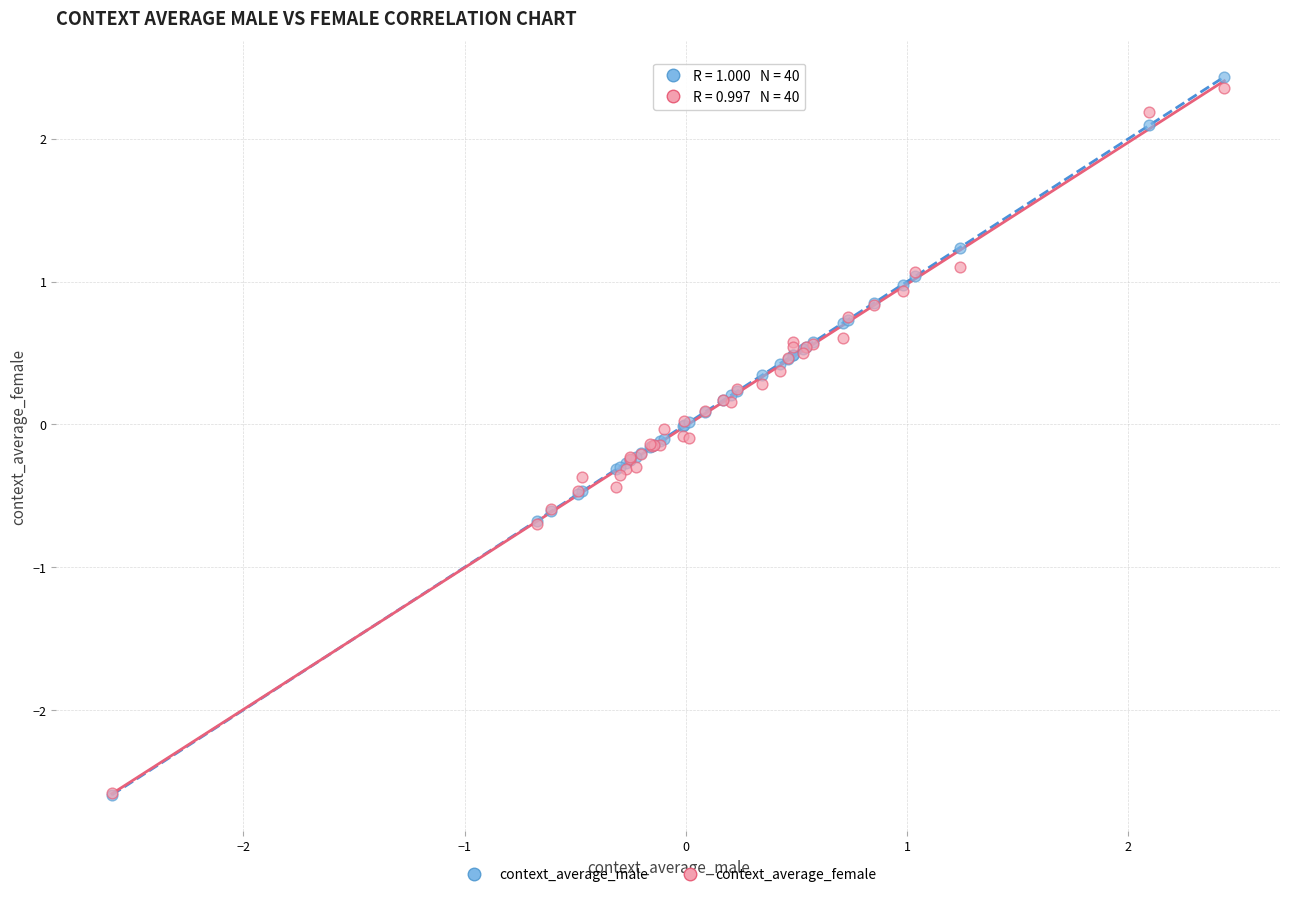

What are all the series names shown in the legend?

context_average_male, context_average_female